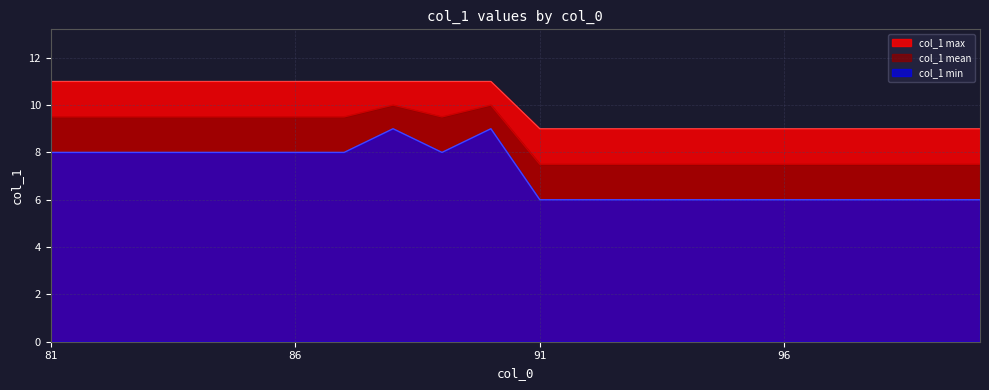

Does the chart display data point markers on the line(s)?

No